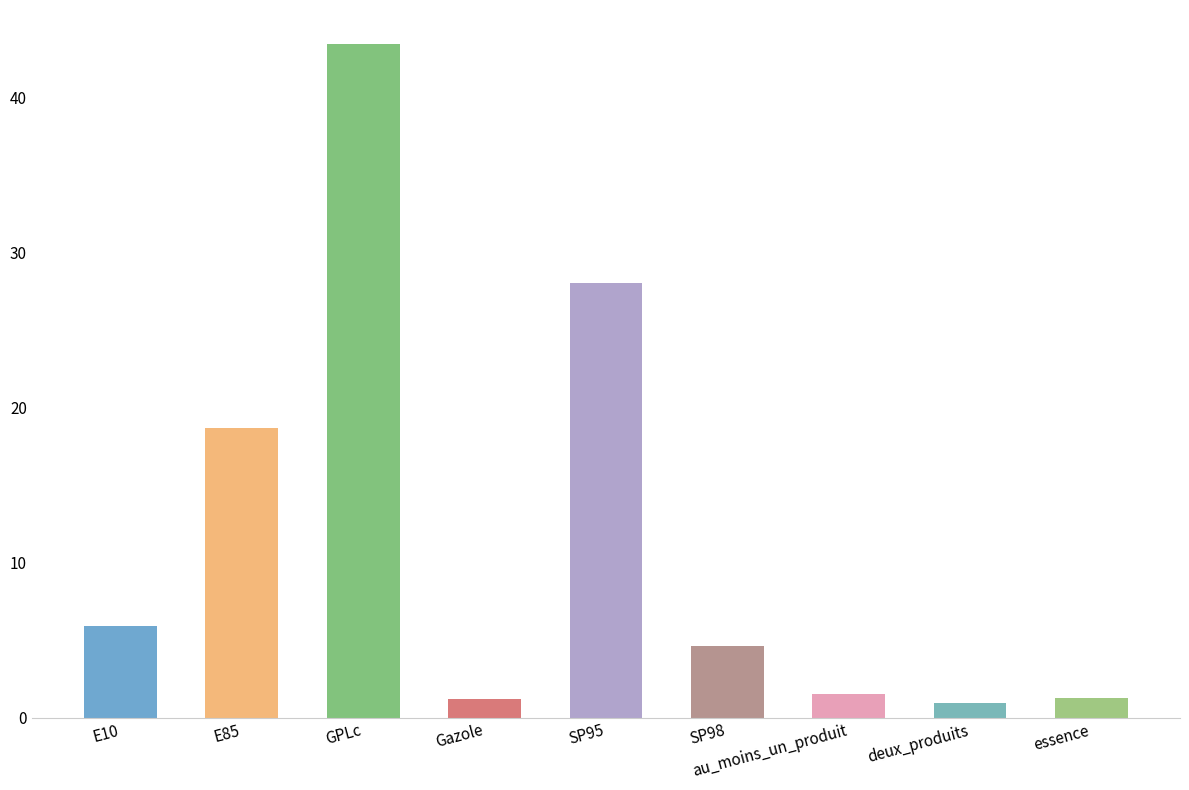

True or false: the data shows 28.1 at SP95.

True